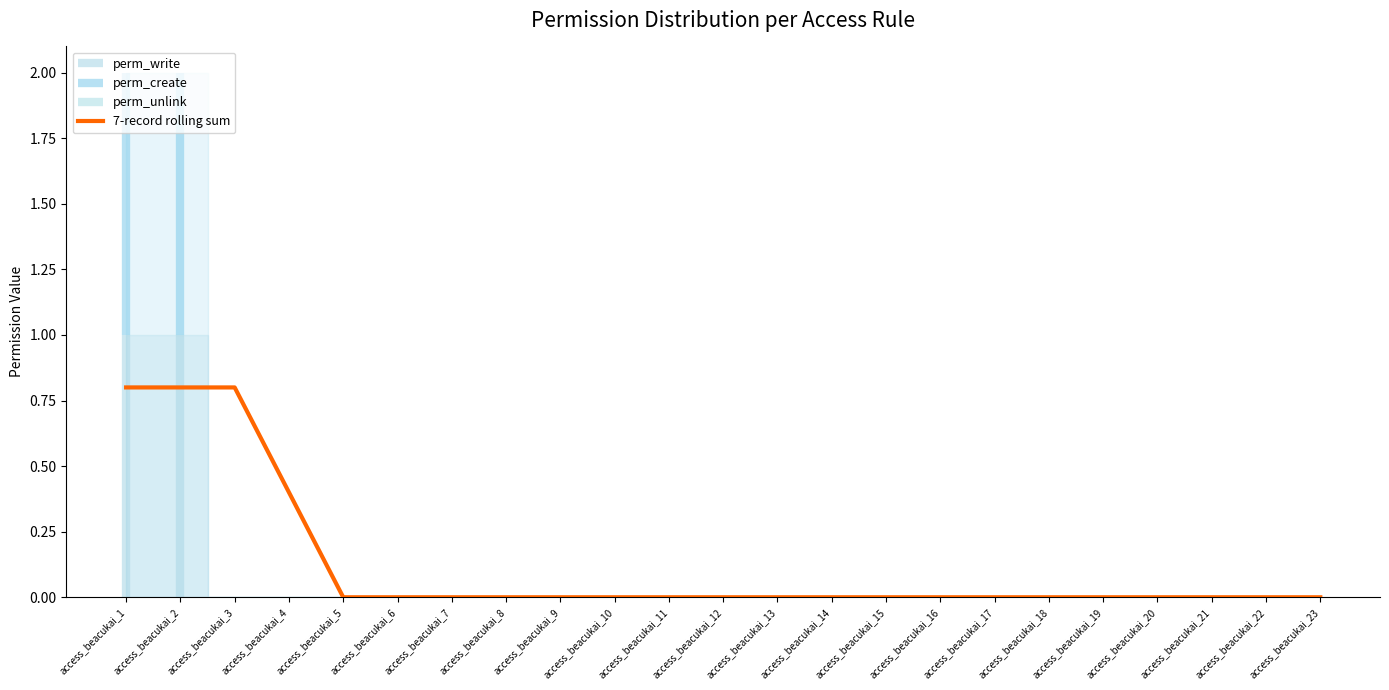

Which label corresponds to the largest value in the chart?

access_beacukai_1